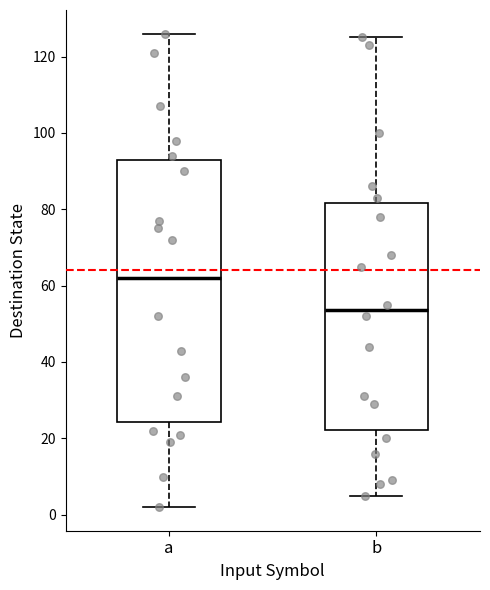

Comparing the boxes themselves (not the whiskers), which one is the tallest?

a